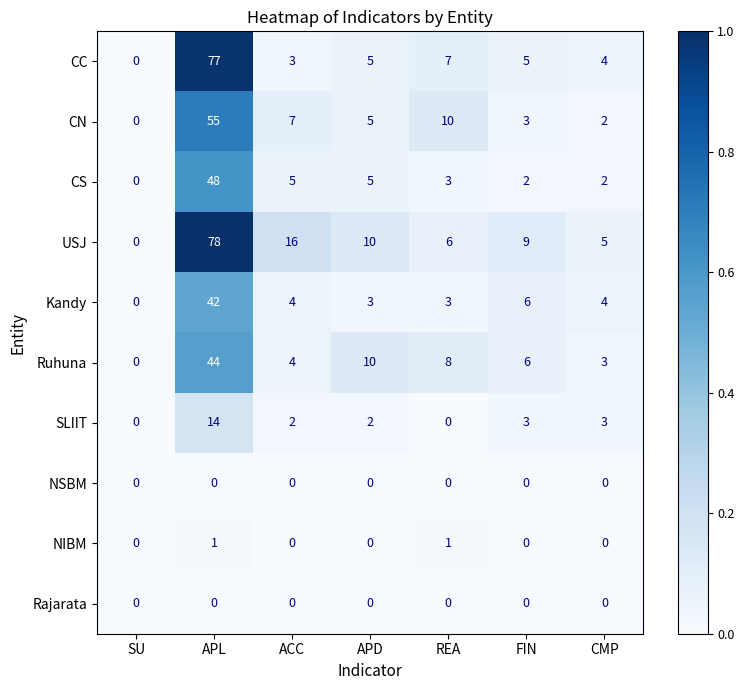

The value of CS at SU is -29. True or false?

False